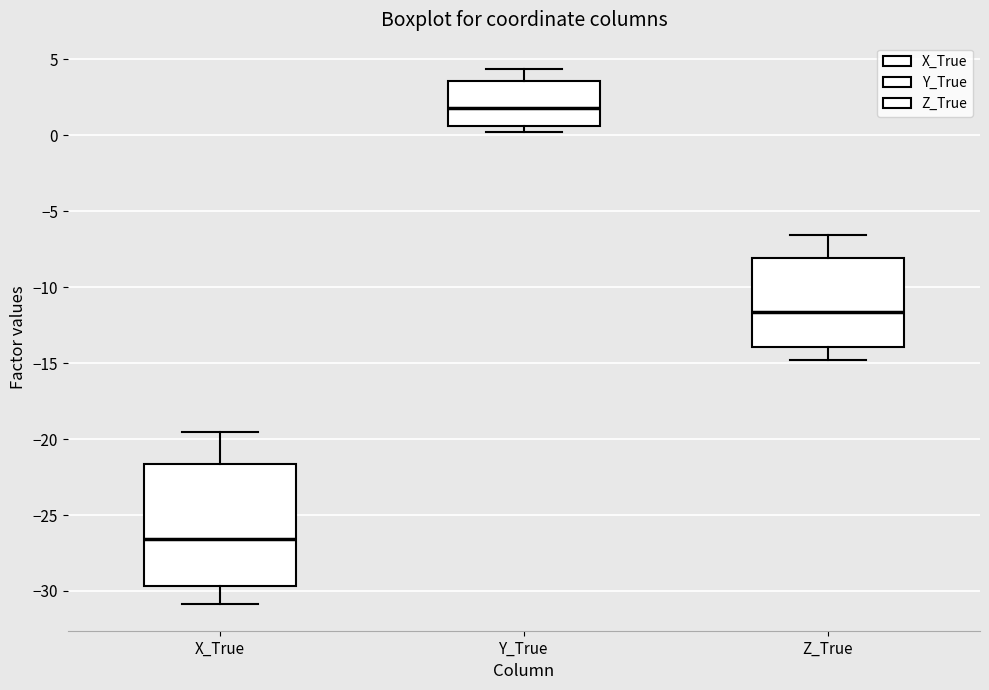

Which box is the tallest, from its lower edge to its upper edge?

X_True